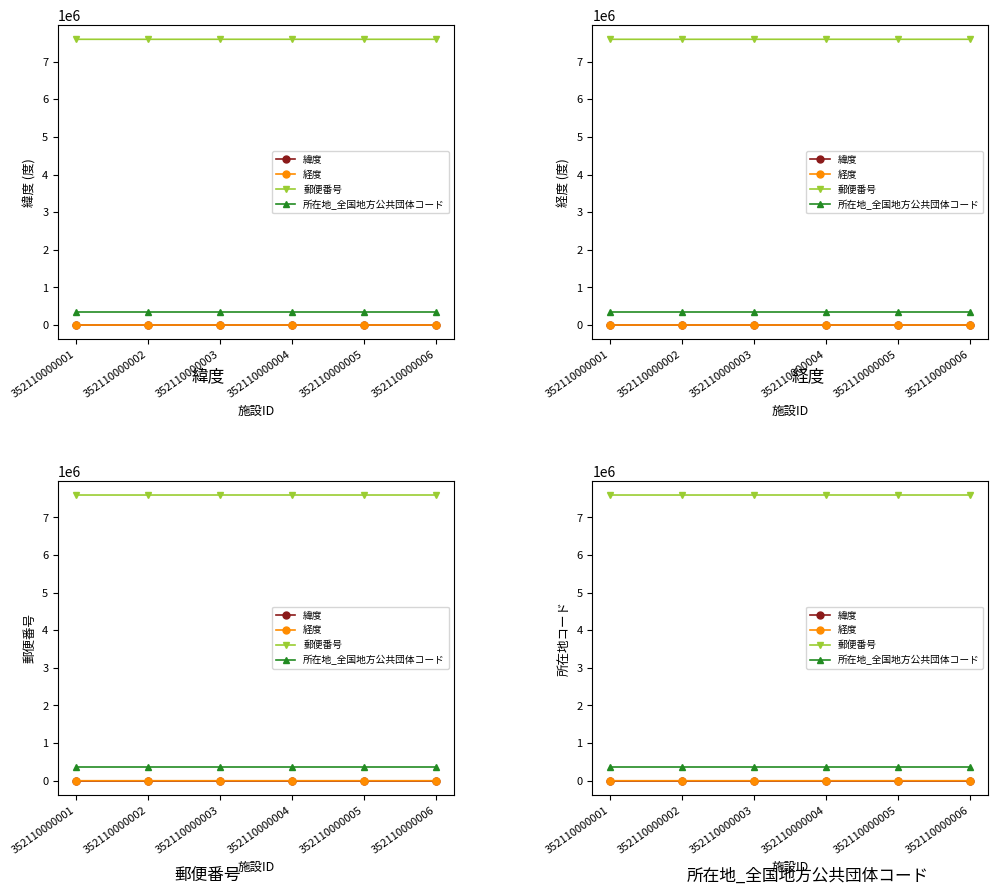

Does the chart display data point markers on the line(s)?

Yes